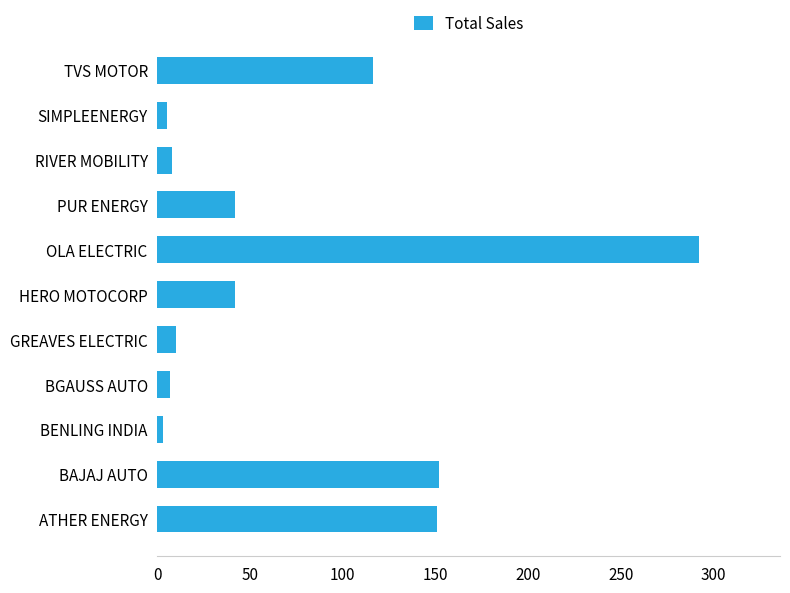

Which label corresponds to the largest value in the chart?

OLA ELECTRIC